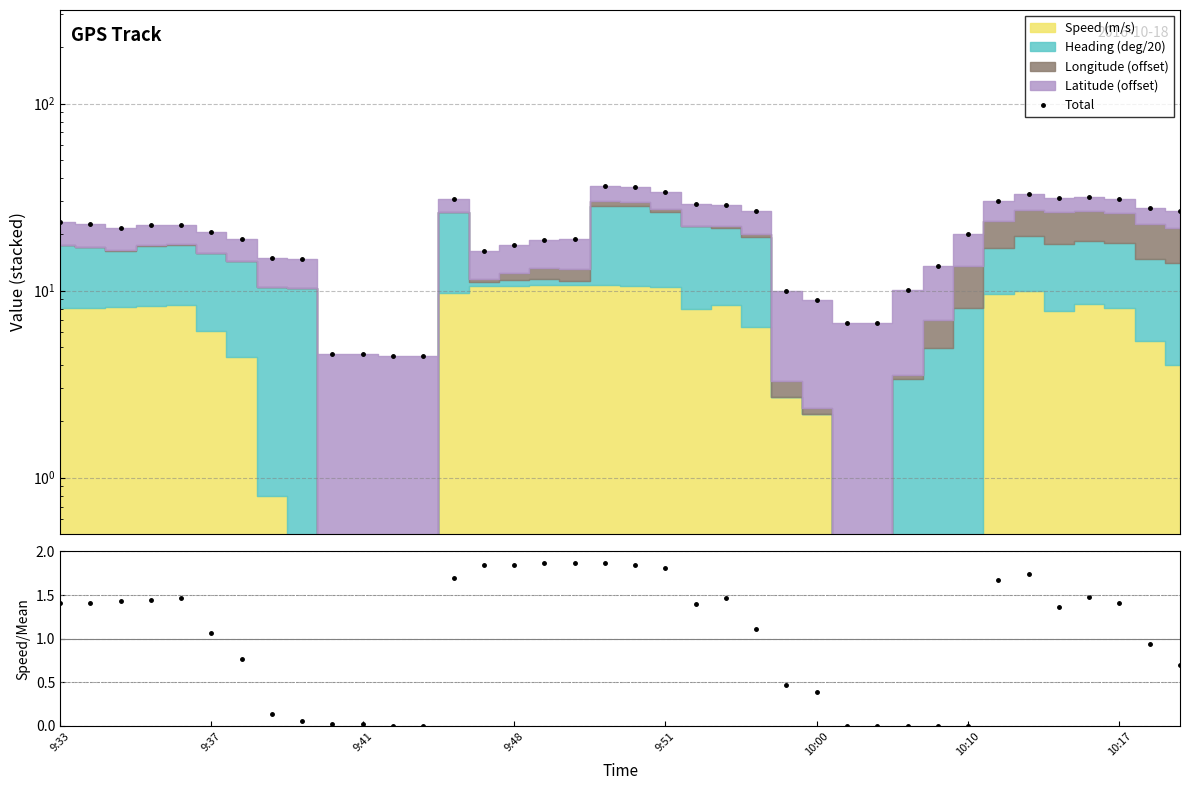

How many interior local valleys does the Total series have?

3